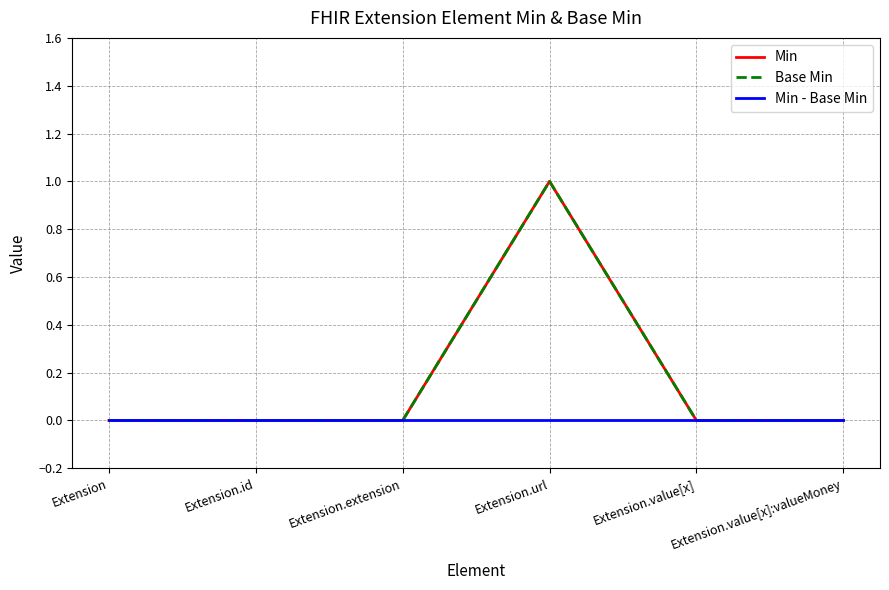

Does the chart have visible grid lines?

Yes